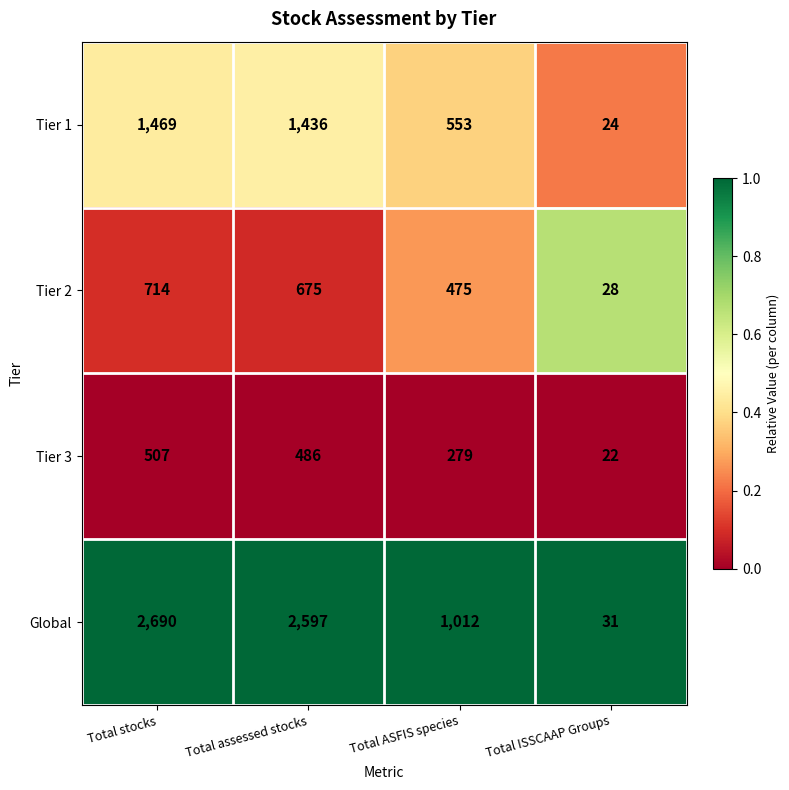

Which series has the widest spread of values?

Global